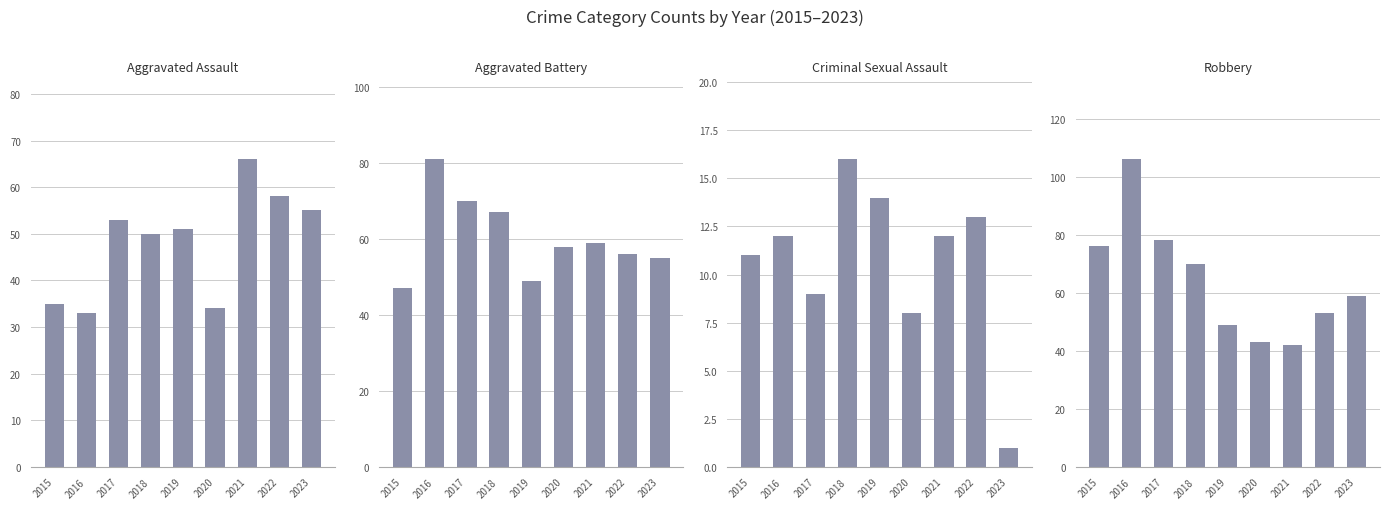

What is the value of the Robbery bar at the 7th from the left?

42